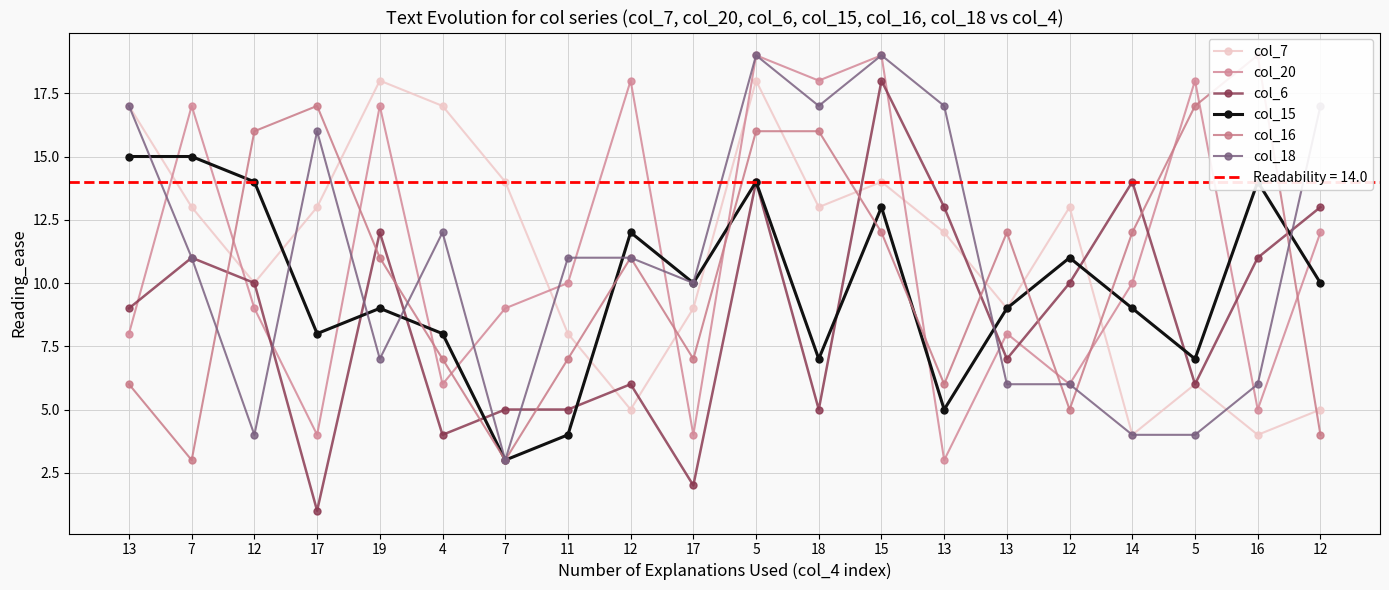

Between 19 and 17, which series saw the biggest shift?

col_20